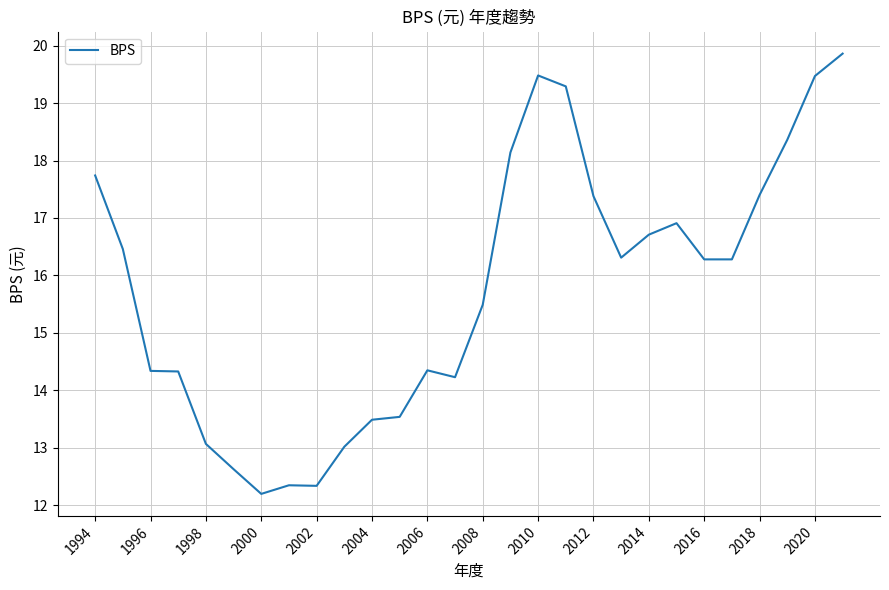

What is the maximum value shown in the chart?

19.9